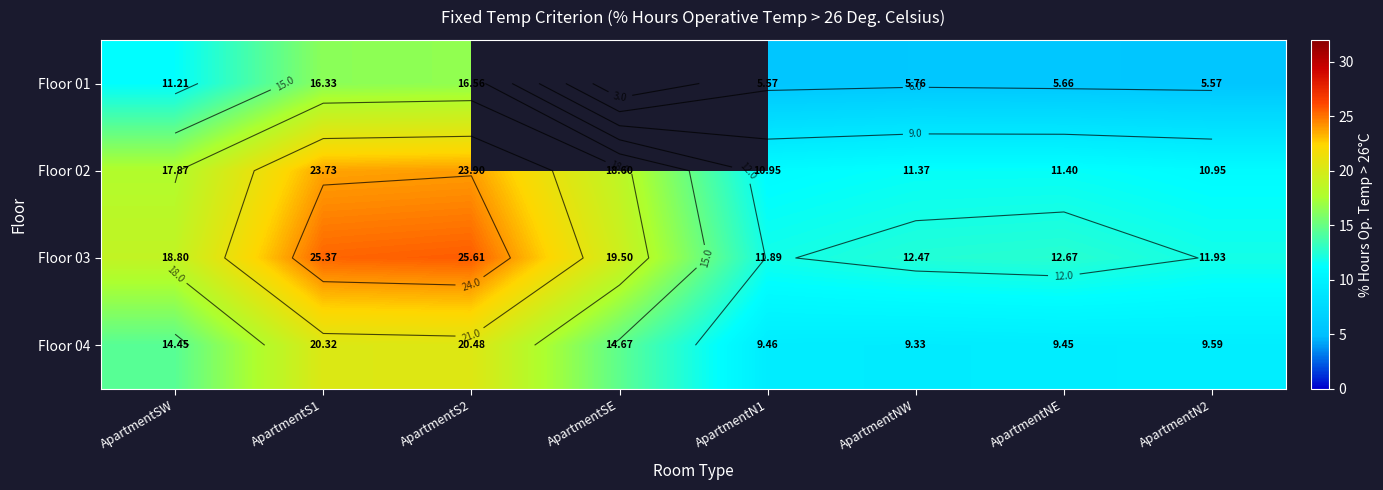

Which series has the largest range (max minus min)?

Floor 03